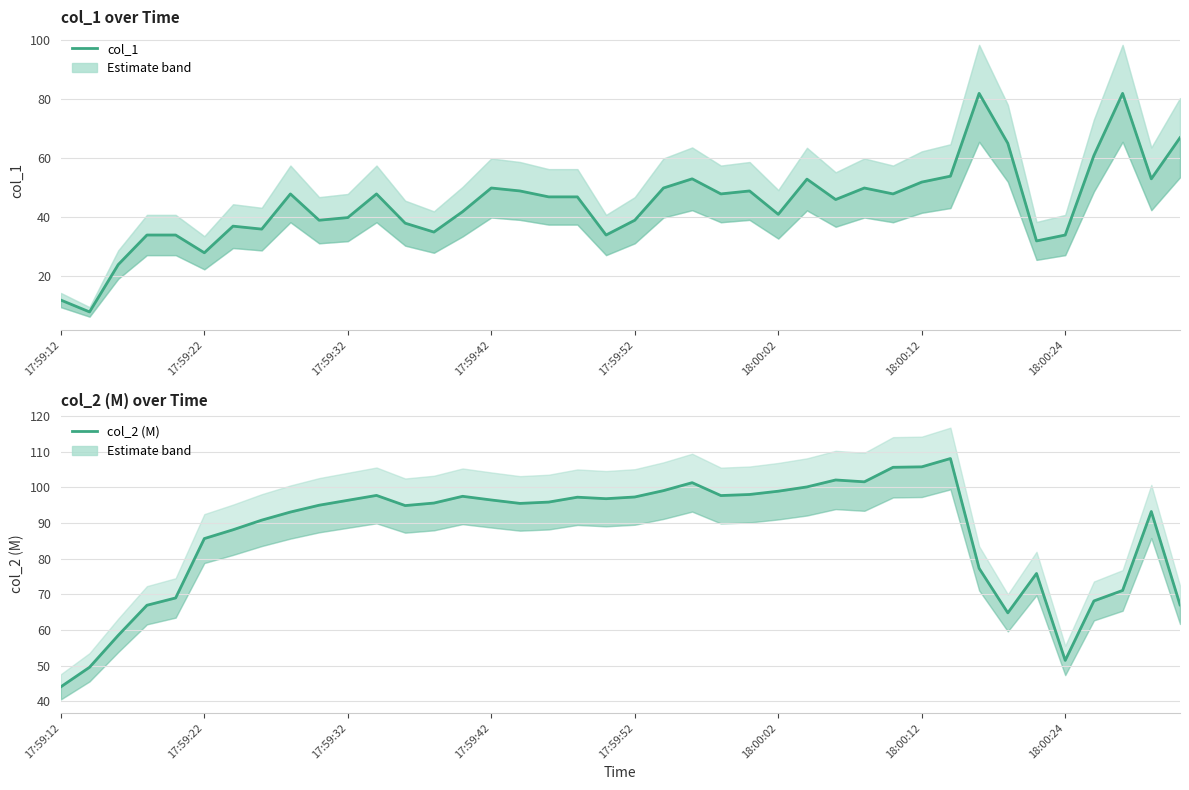

What is the value of the col_1 point at the 7th from the left?

37.0